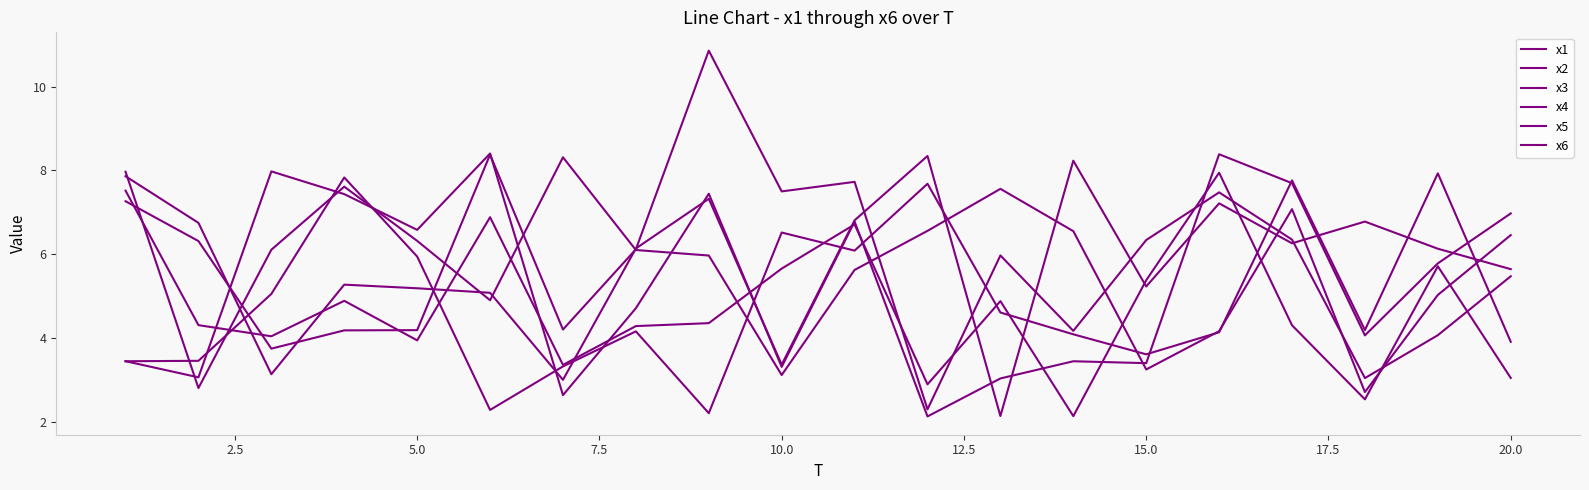

How many lines are shown in the chart?

6